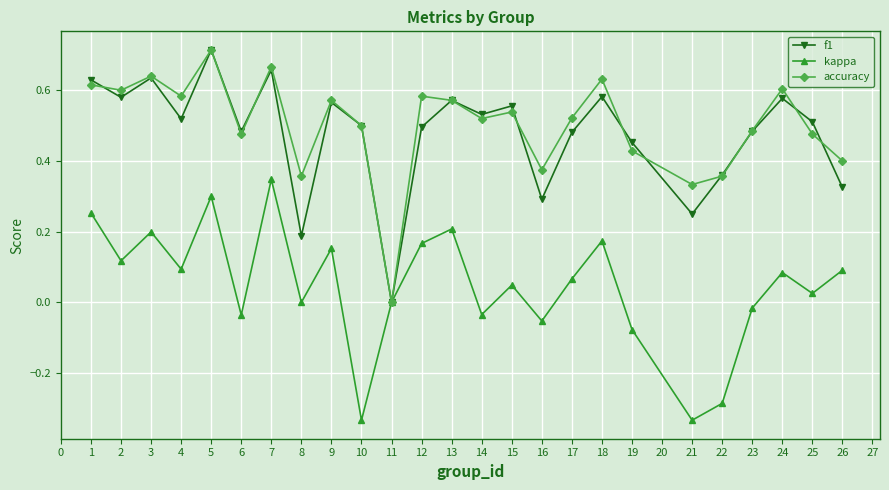

Which series changed the most between 7 and 16?

kappa